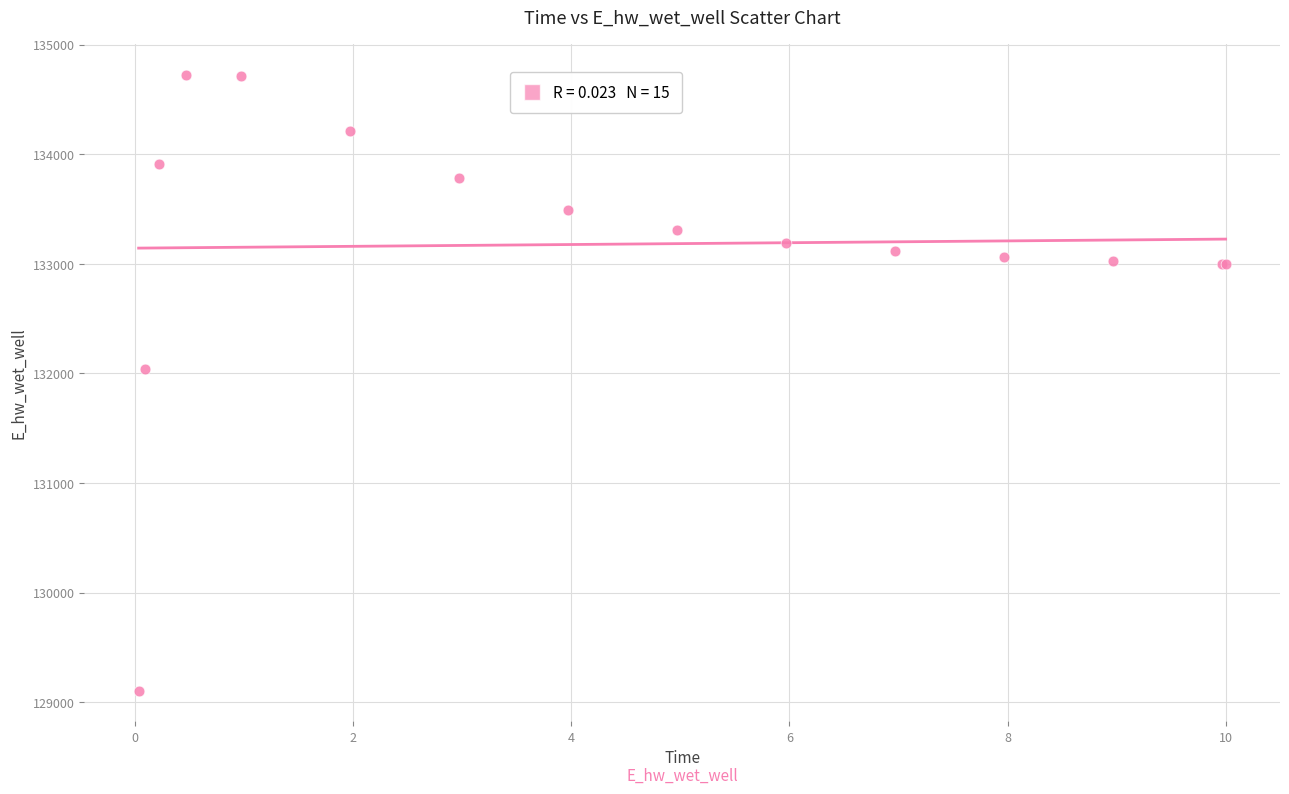

What Y value in the scatter plot is closest to 131915?

132037.8